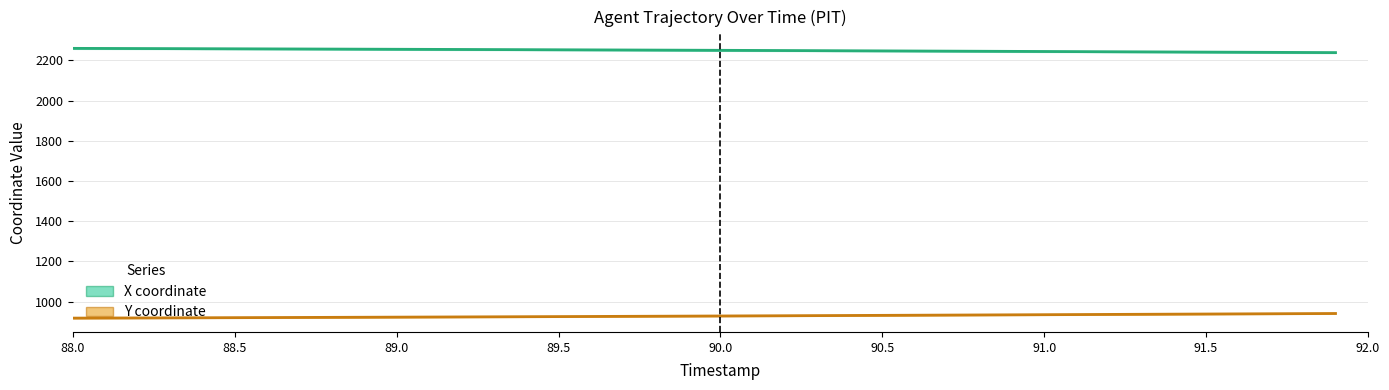

The value of X coordinate at 31 is 3492.5. True or false?

False